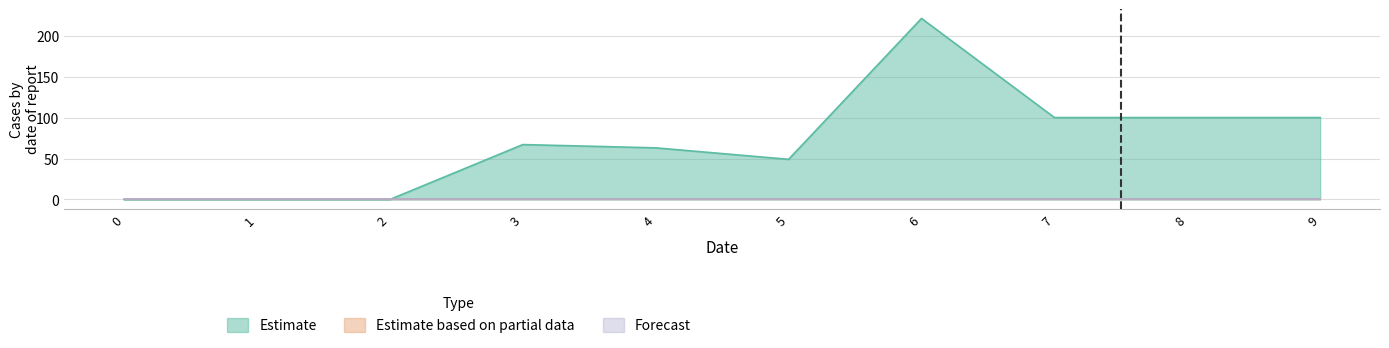

Rank the series at 1 from highest to lowest value.

Estimate, Estimate based on partial data, Forecast